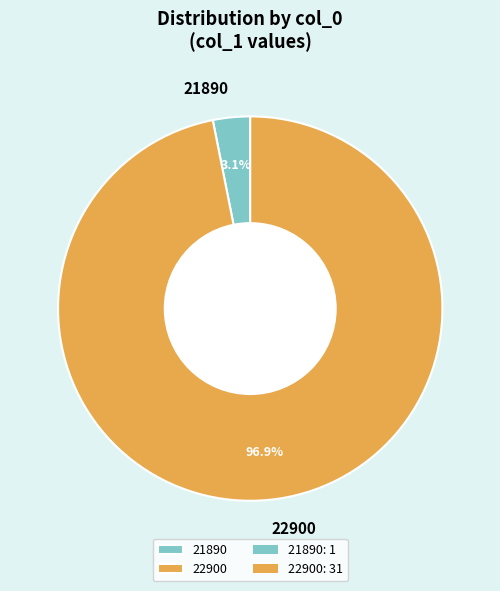

Is it true that 21890 is 3% of the pie?

True